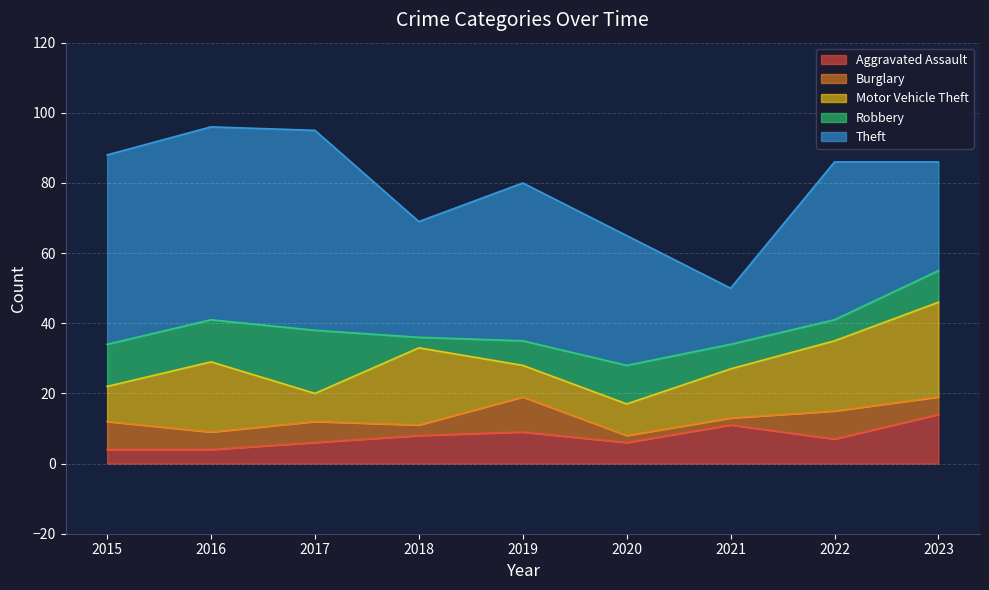

What is the lowest value of the Motor Vehicle Theft series?

8